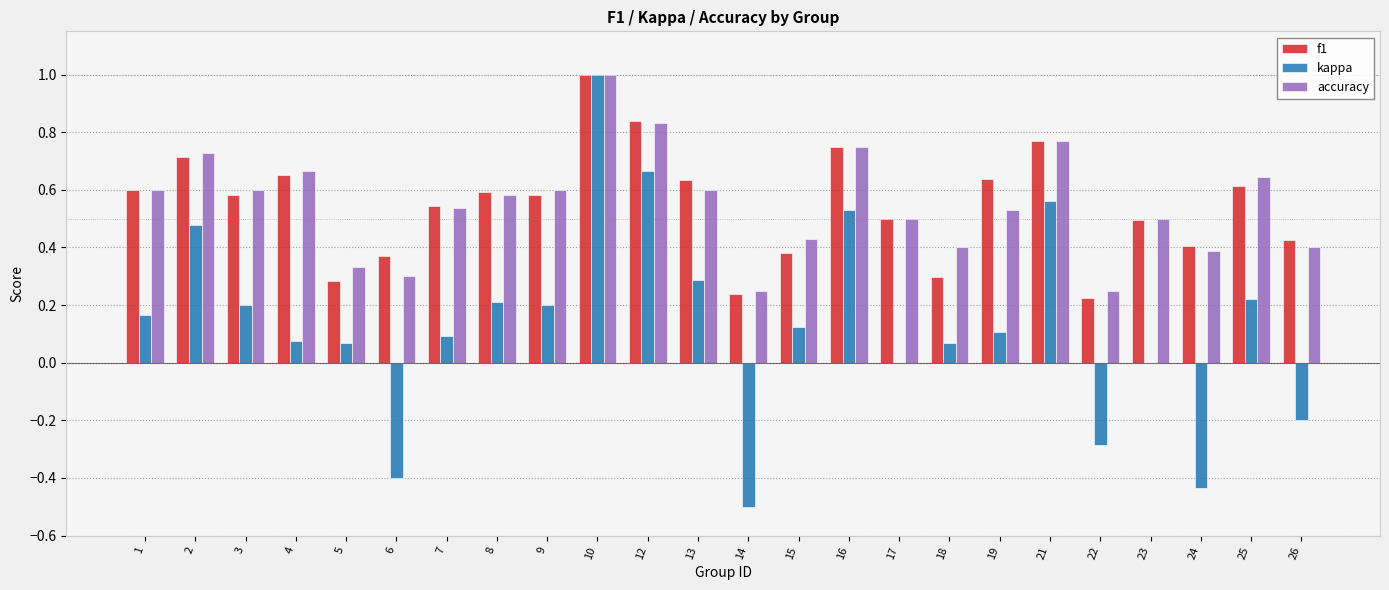

What is the sum of all f1 values?

13.1